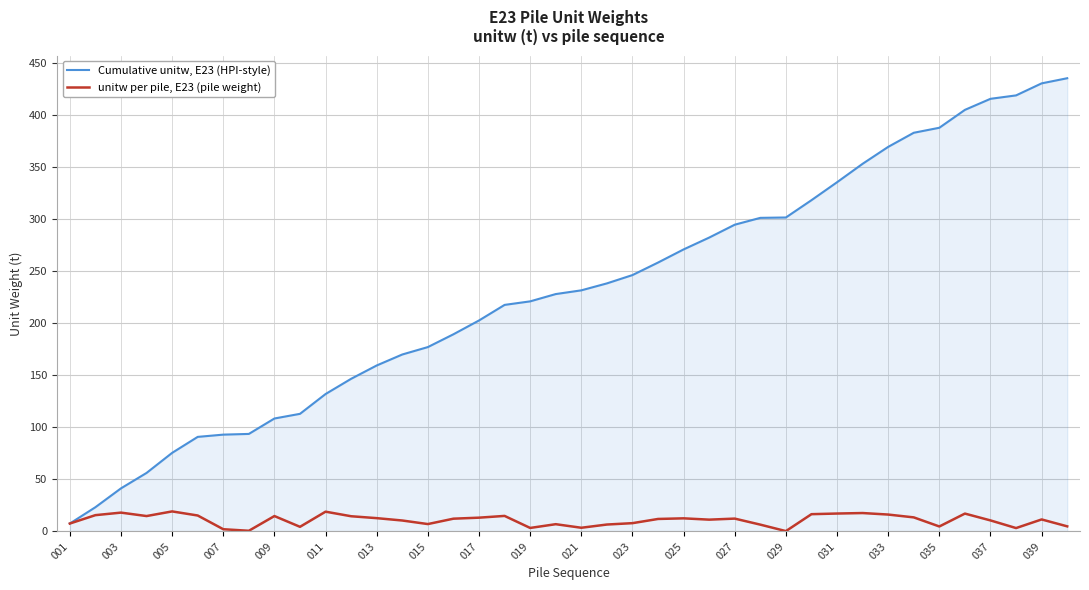

What is the highest value of the unitw per pile, E23 (pile weight) series?

19.3